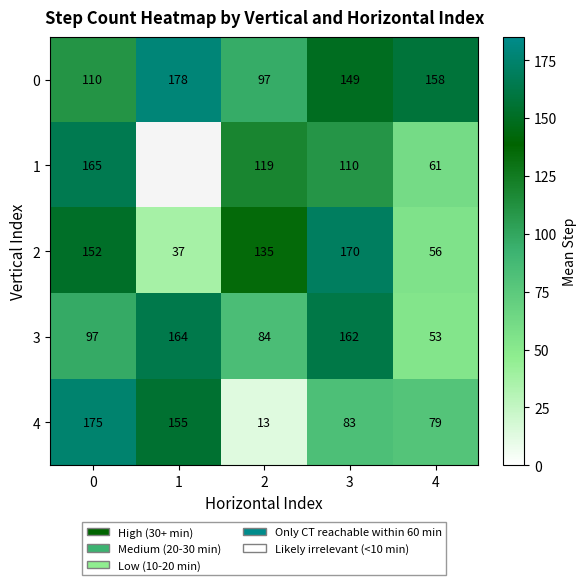

True or false: 3 has a value of 273.0 at 1.

False